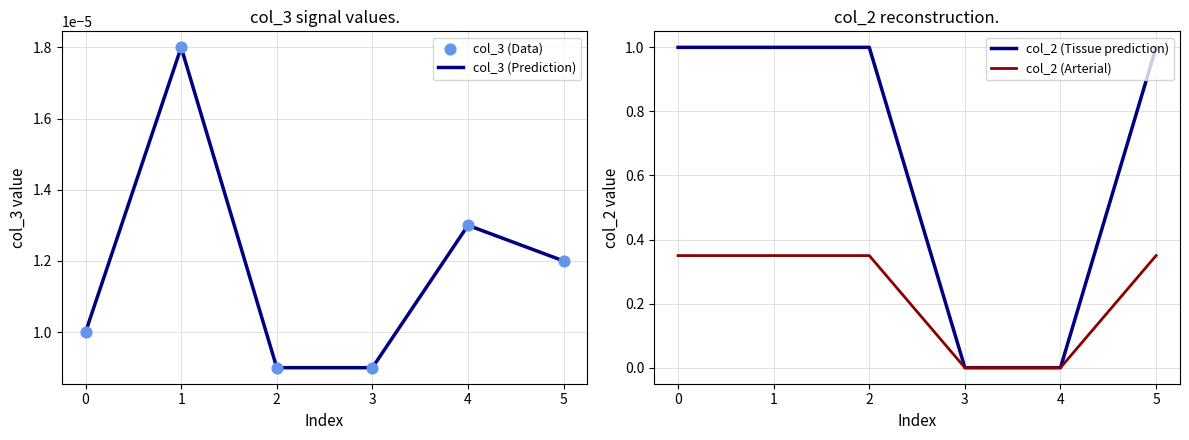

At which category is the sum across all series the highest?

1